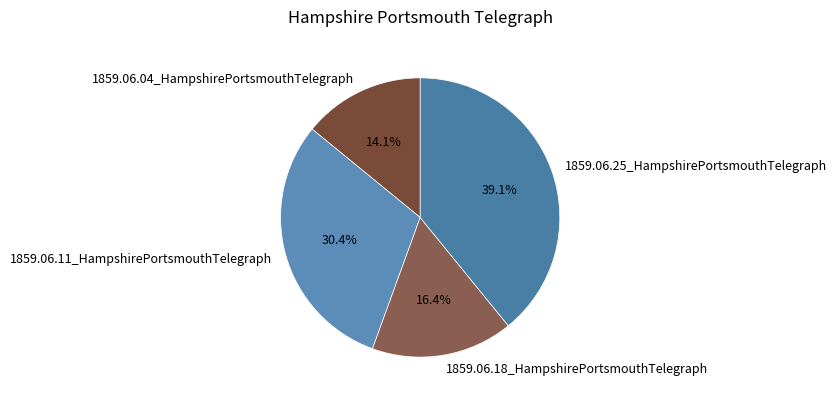

Rank the categories by value from highest to lowest.

1859.06.25_HampshirePortsmouthTelegraph, 1859.06.11_HampshirePortsmouthTelegraph, 1859.06.18_HampshirePortsmouthTelegraph, 1859.06.04_HampshirePortsmouthTelegraph